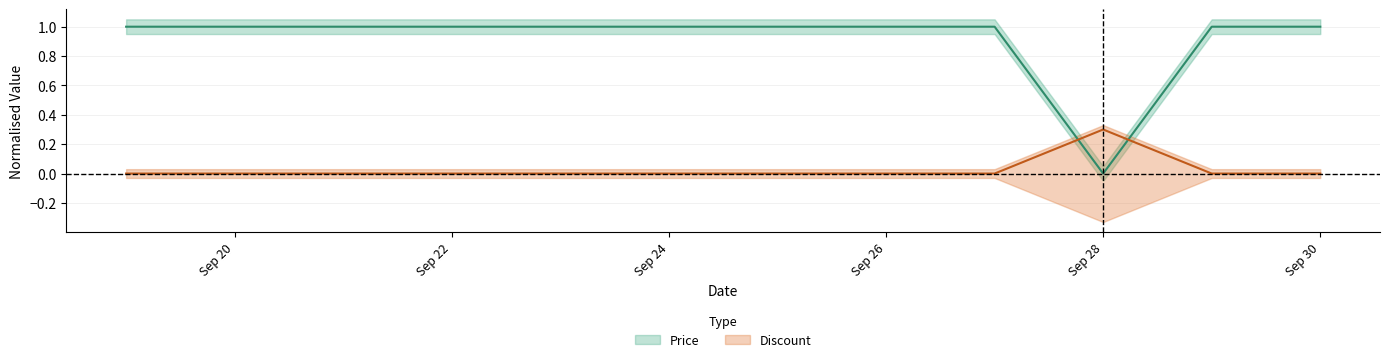

Count the number of categories in the chart.

12